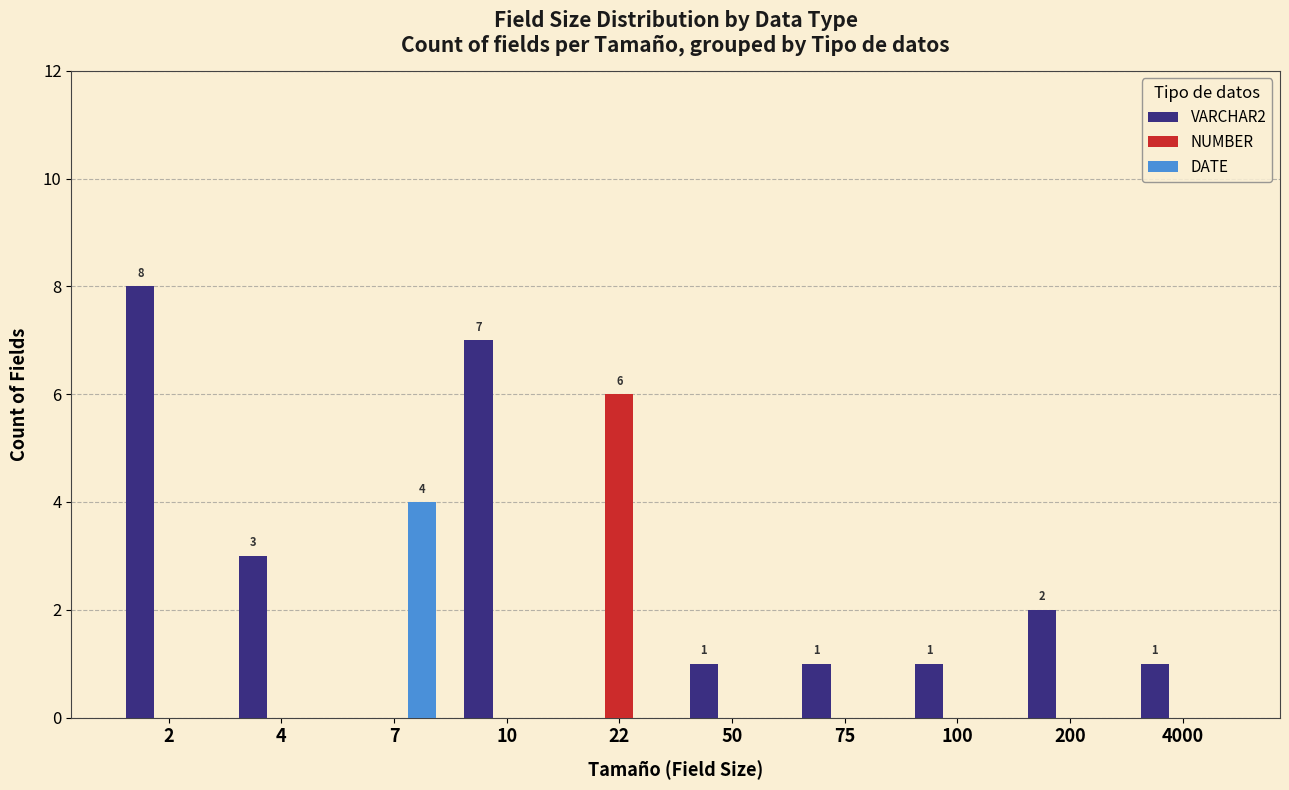

The DATE series shows -3 at 200. True or false?

False